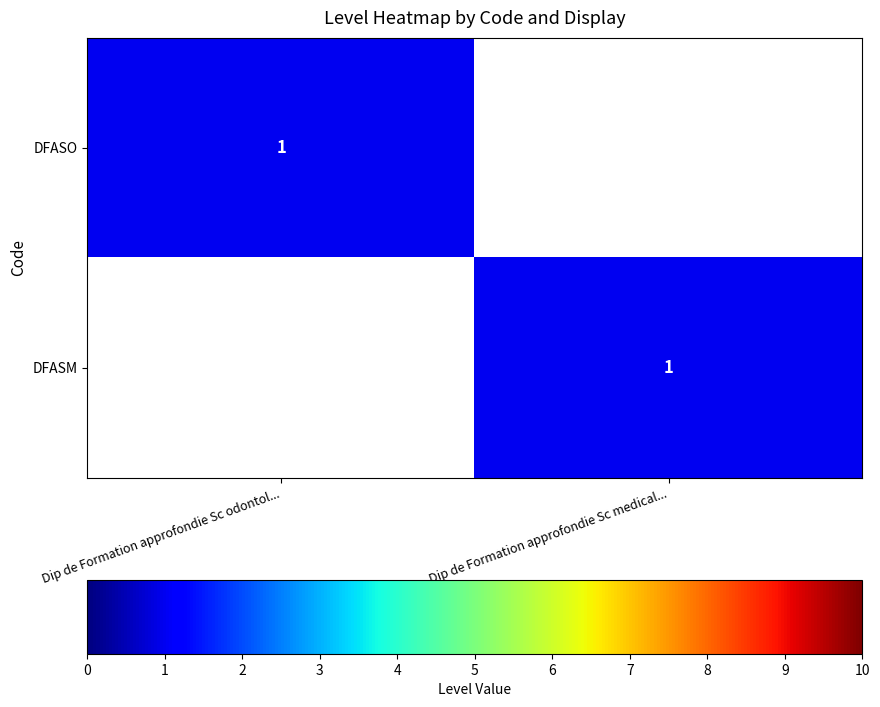

At which category is the sum across all series the highest?

Dip de Formation approfondie Sc odontol...